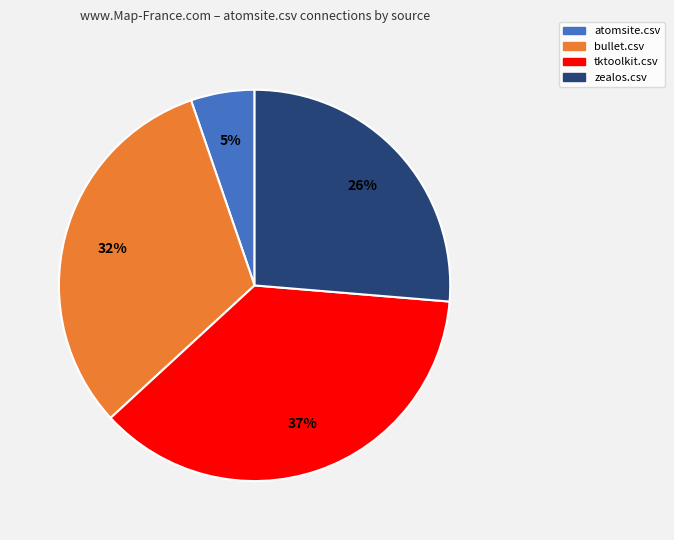

Which slice is the largest?

tktoolkit.csv